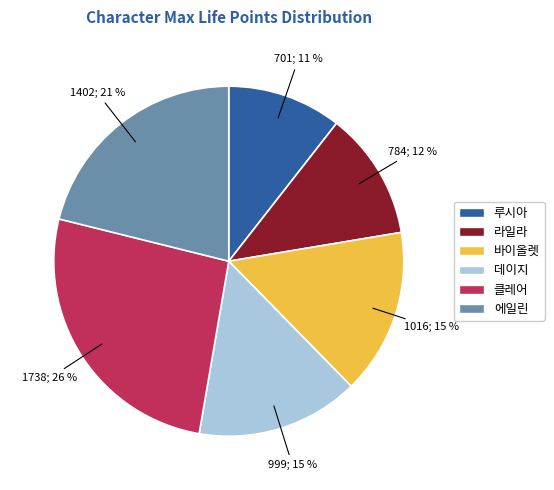

Which slice is the largest?

클레어